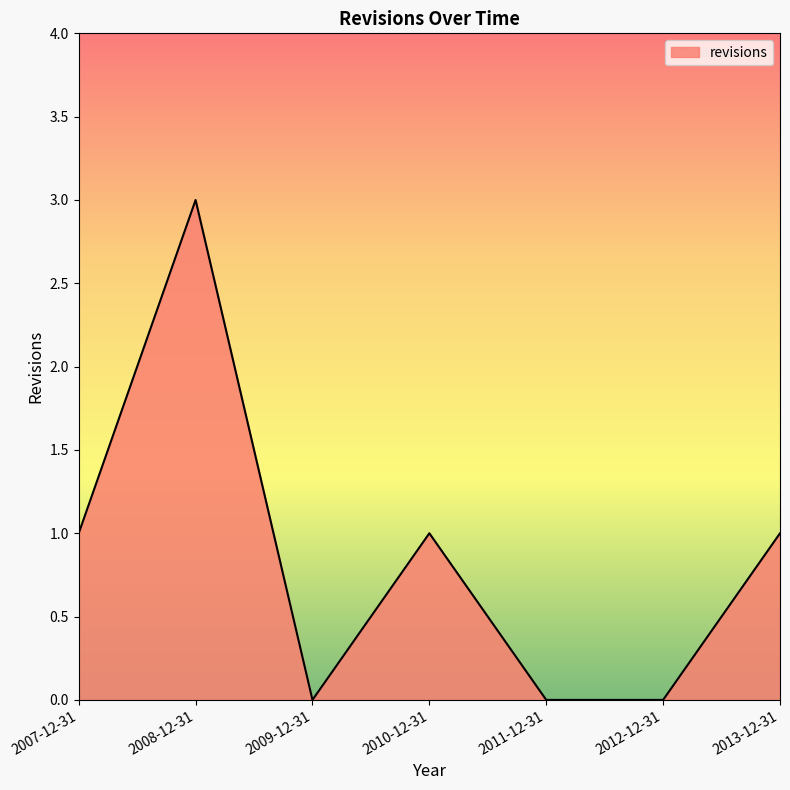

How many values are between 0 and 1?

6